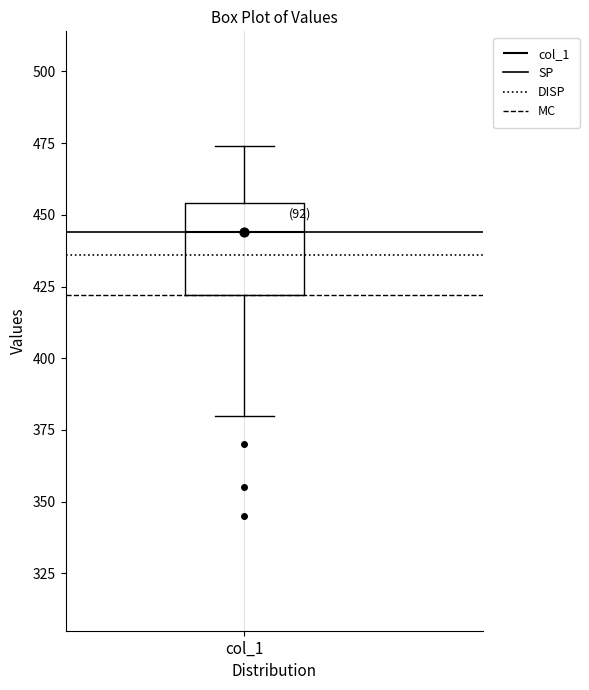

Transcribe this box plot: give where the median line is, the range the box spans, and where the two whiskers end, as read against the y-axis. The values are not printed on the chart, so give them approximately, as read against the axis.

median 445, box 420 to 455, whiskers 380 to 475